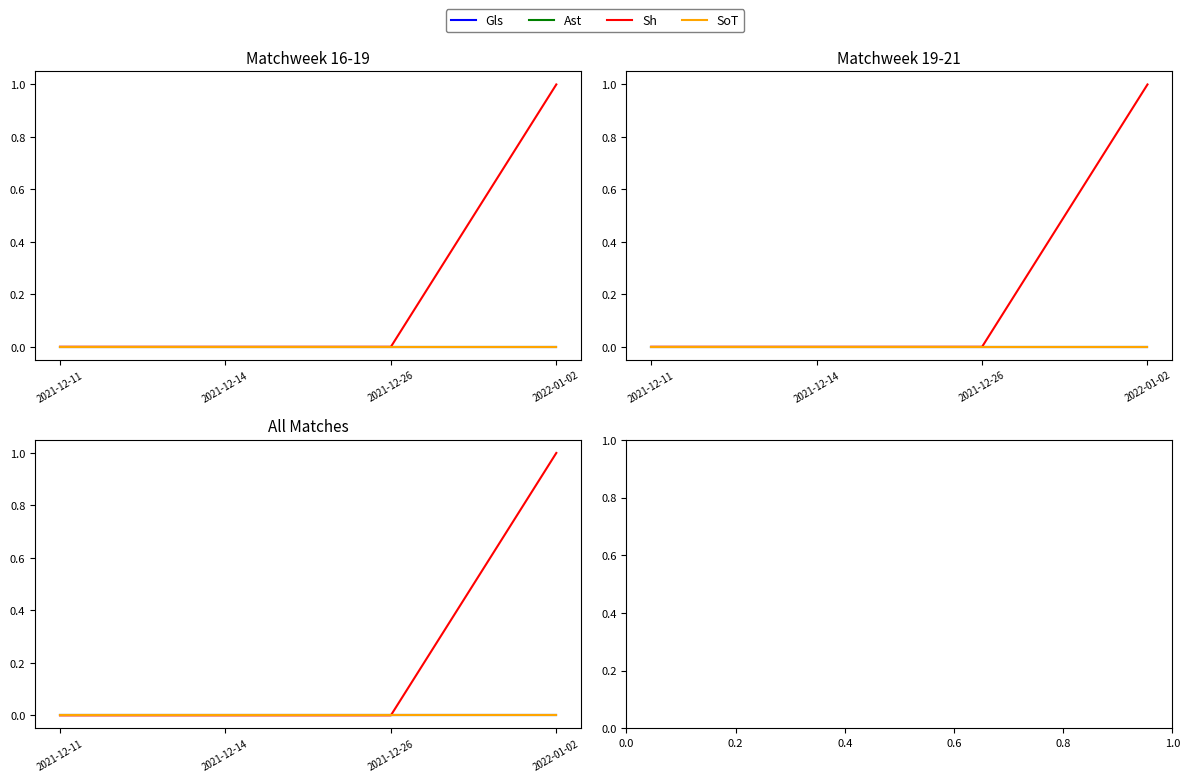

True or false: Gls and Sh intersect in this chart.

False